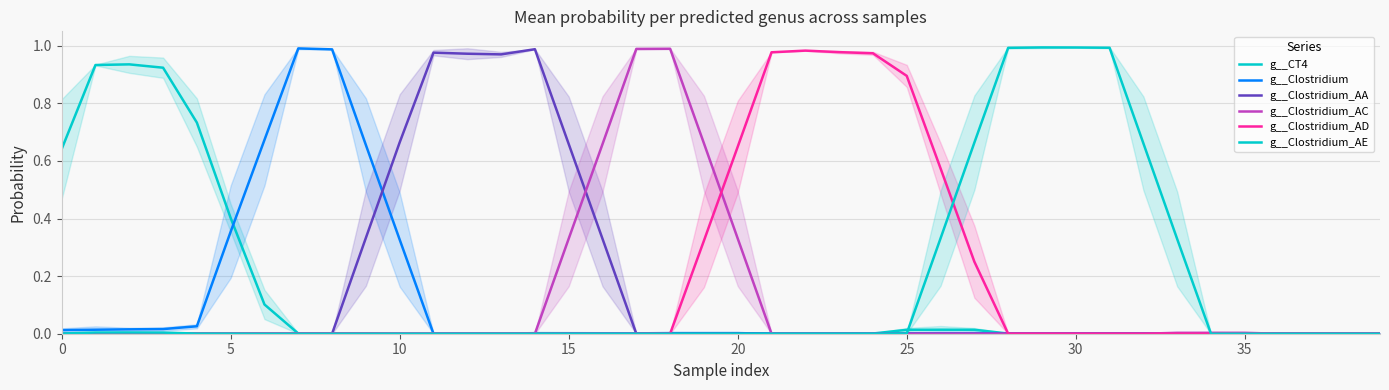

What is the difference between the second highest and second lowest values in the g__Clostridium series?

1.0